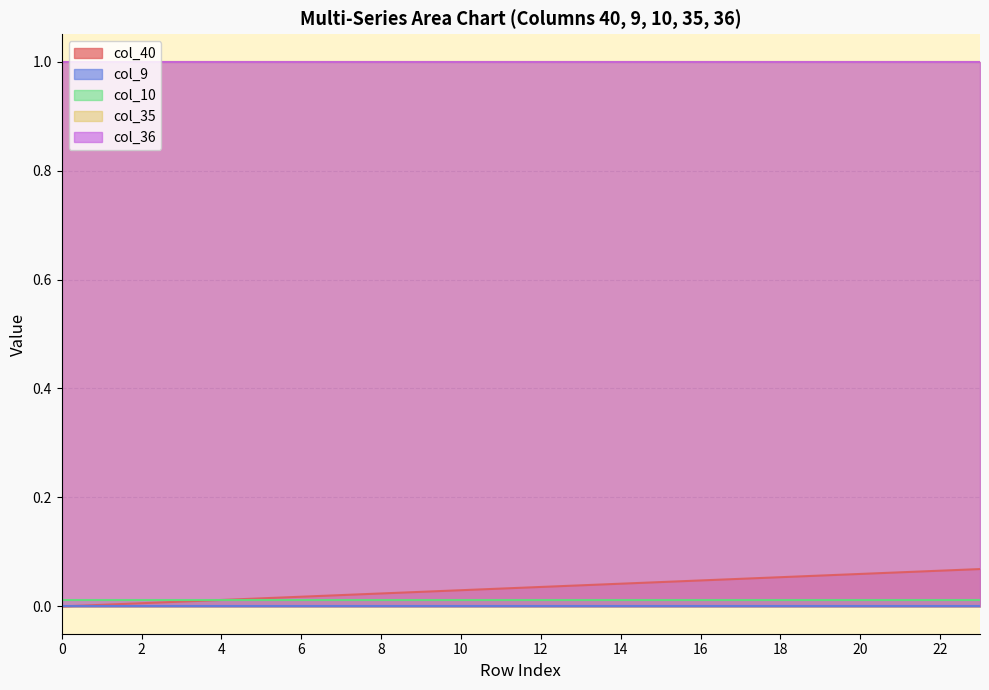

Is the value of col_9 at 11 greater than the value of col_40 at 4?

No